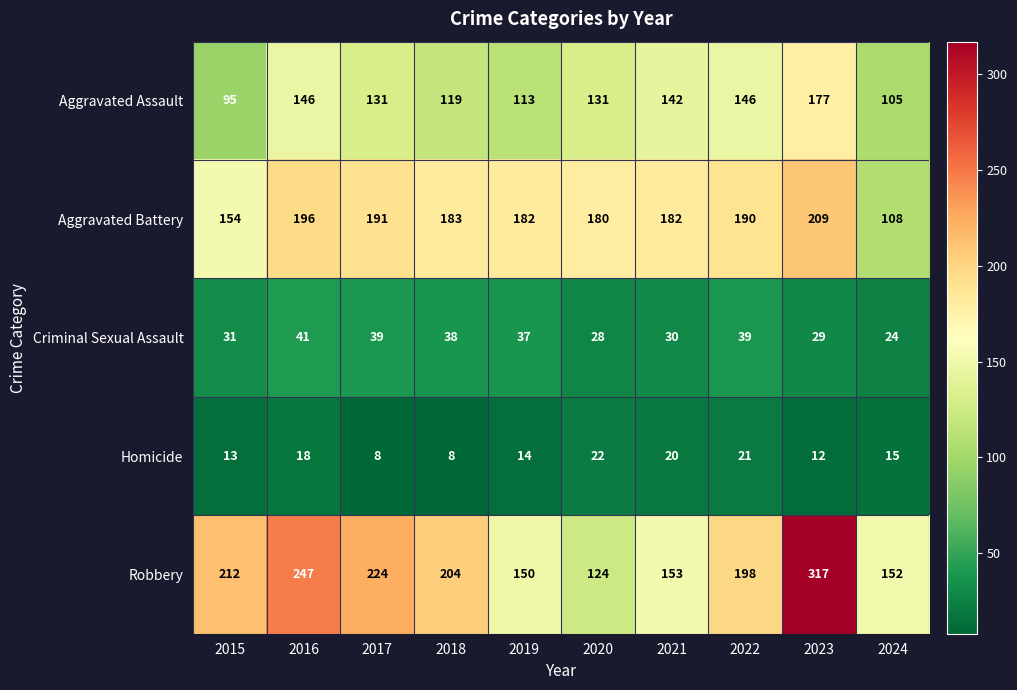

The value of Criminal Sexual Assault at 2020 is 17. True or false?

False